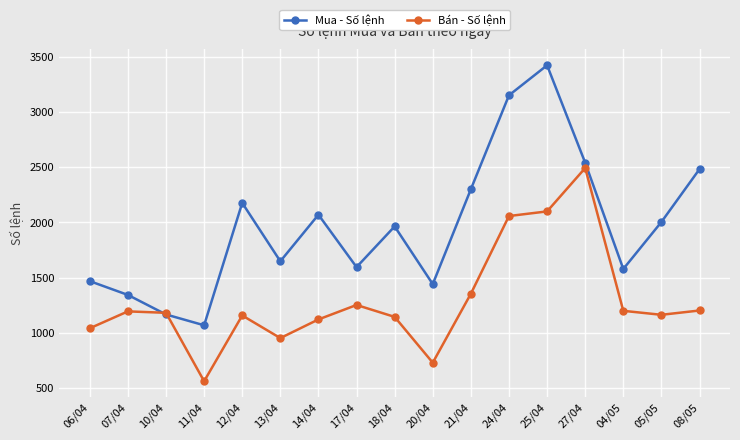

What value does the Mua - Số lệnh series have at 21/04, to the nearest 10?

2300